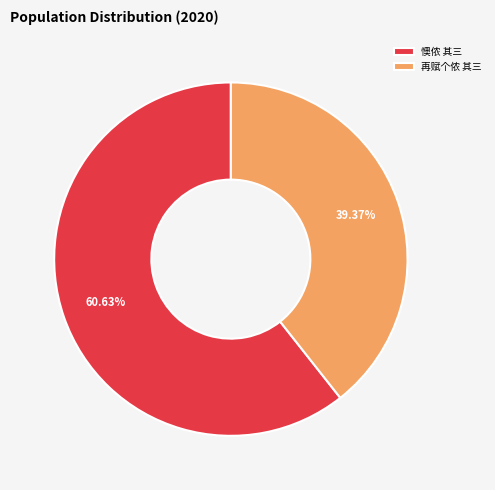

What is the smallest slice in the pie chart?

再赋个侬 其三